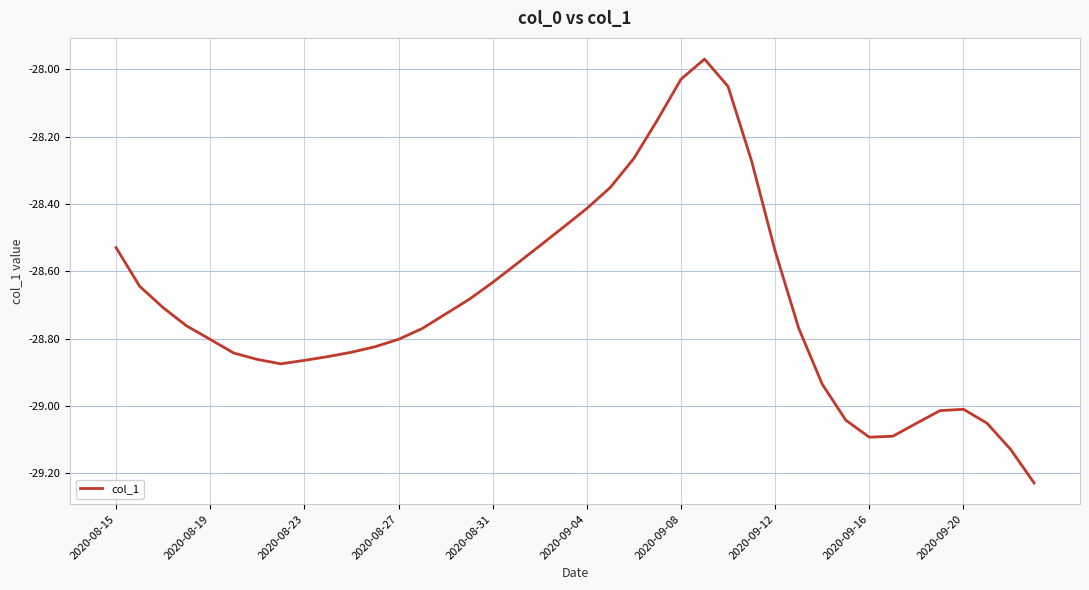

What is the difference between the maximum and minimum values?

1.3